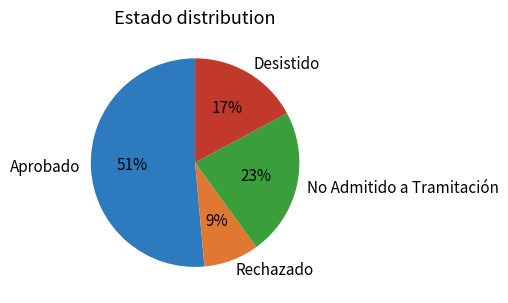

True or false: No Admitido a Tramitación accounts for 35% of the total.

False